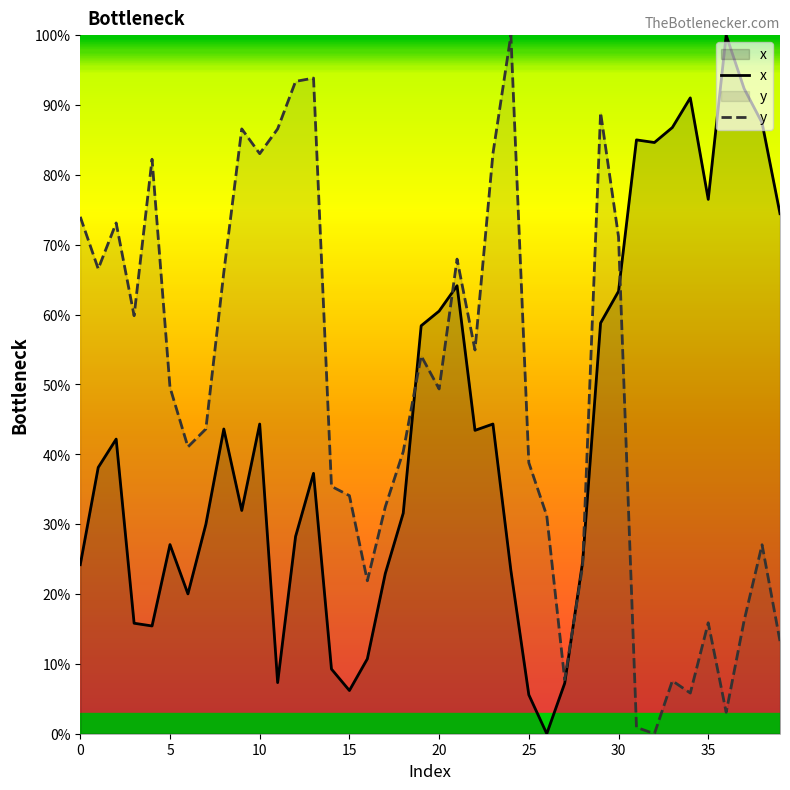

What value does the y series have at 27?

7.7